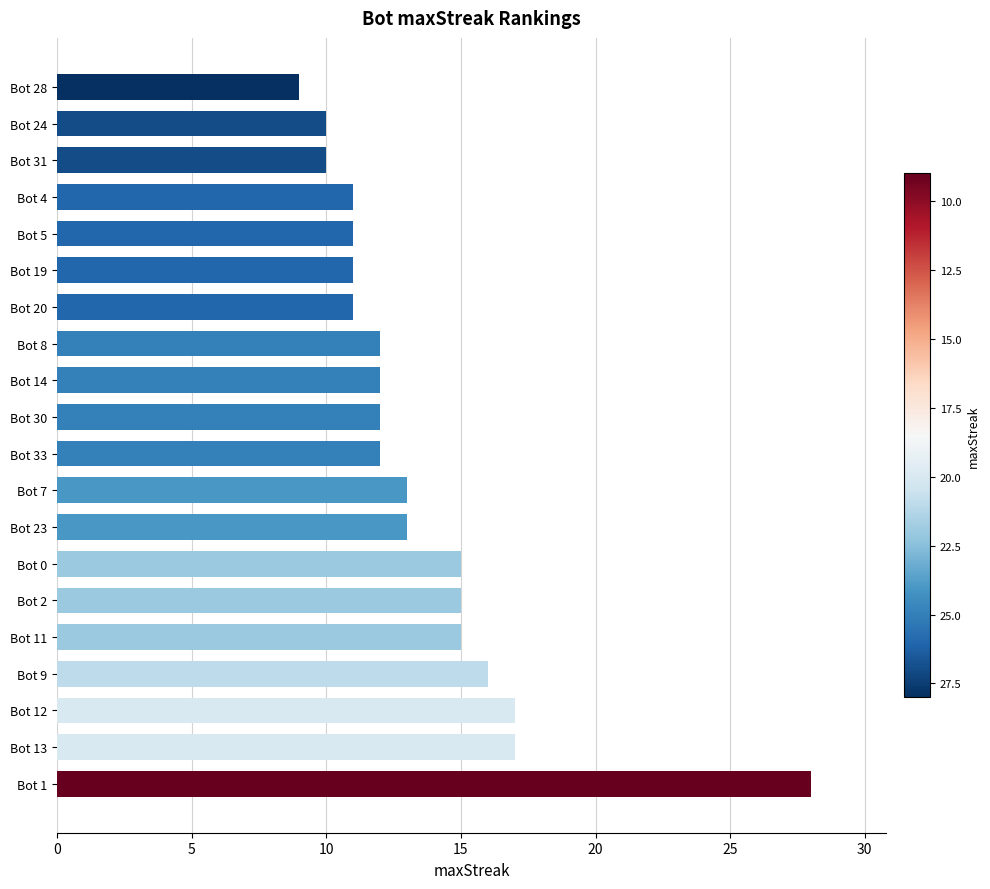

What is the approximate value at Bot 30?

12